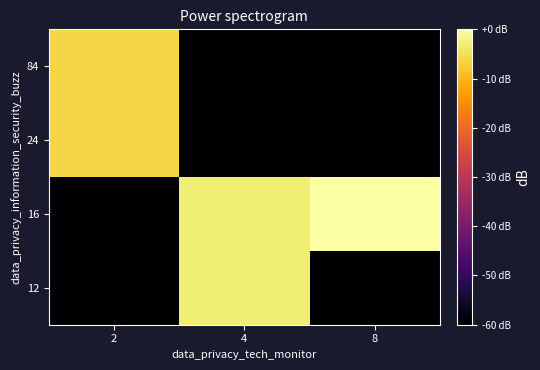

Reading right to left, transcribe all the data shown in this chart.

84: 8=-60.0	4=-60.0	2=-6.0
24: 8=-60.0	4=-60.0	2=-6.0
16: 8=0.0	4=-3.0	2=-60.0
12: 8=-60.0	4=-3.0	2=-60.0